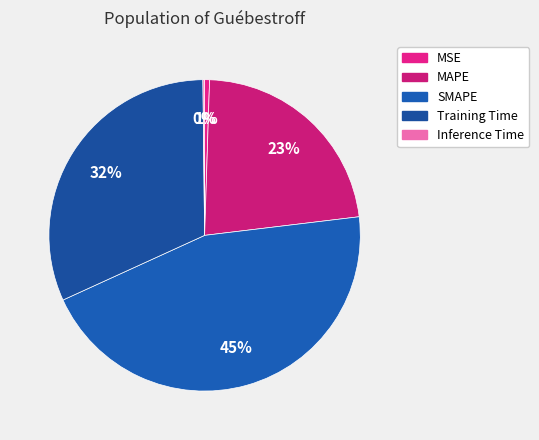

What is the change in value from MSE to MAPE?

+1.0